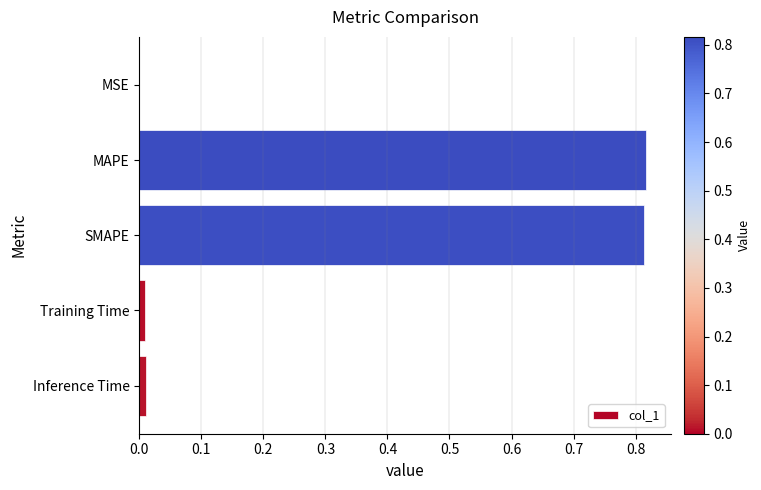

The value at MSE is 0.0. True or false?

True